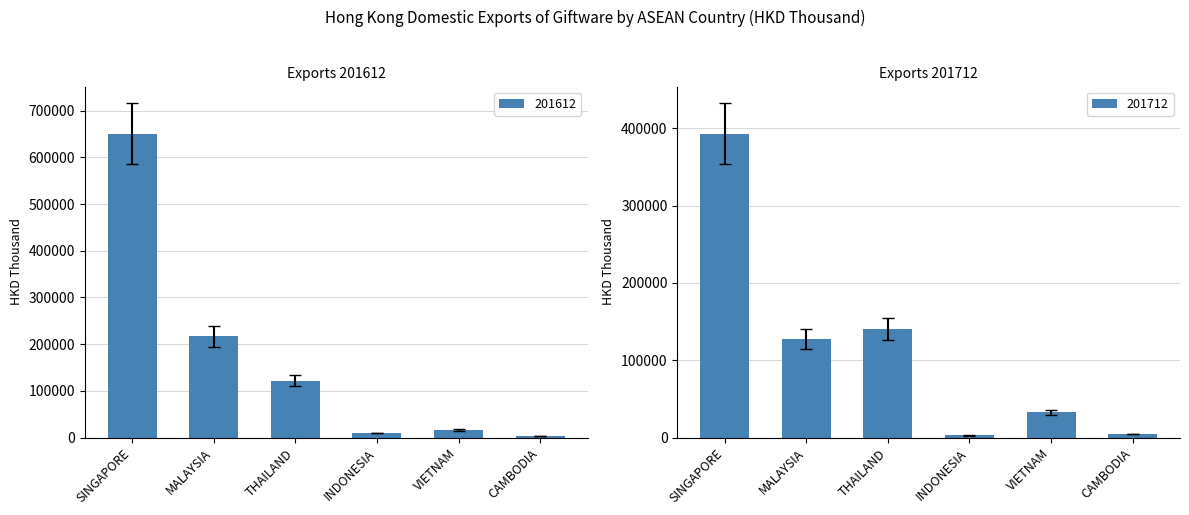

True or false: 201712 has a value of 127140.1 at MALAYSIA.

True